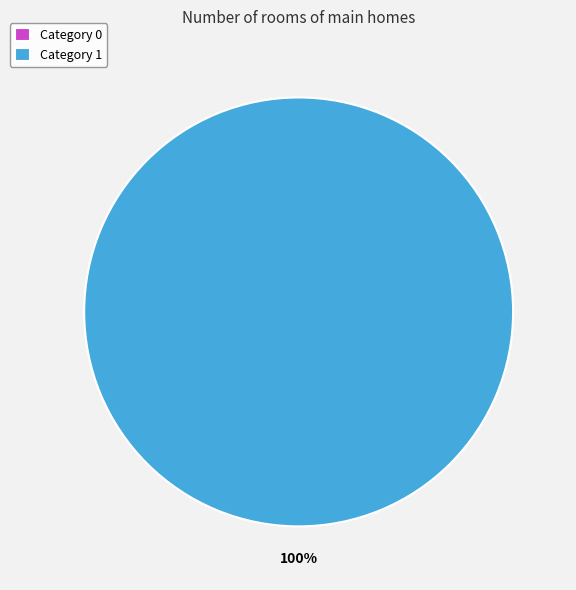

To the nearest percent, what is the combined percentage of 1 and 0?

100%